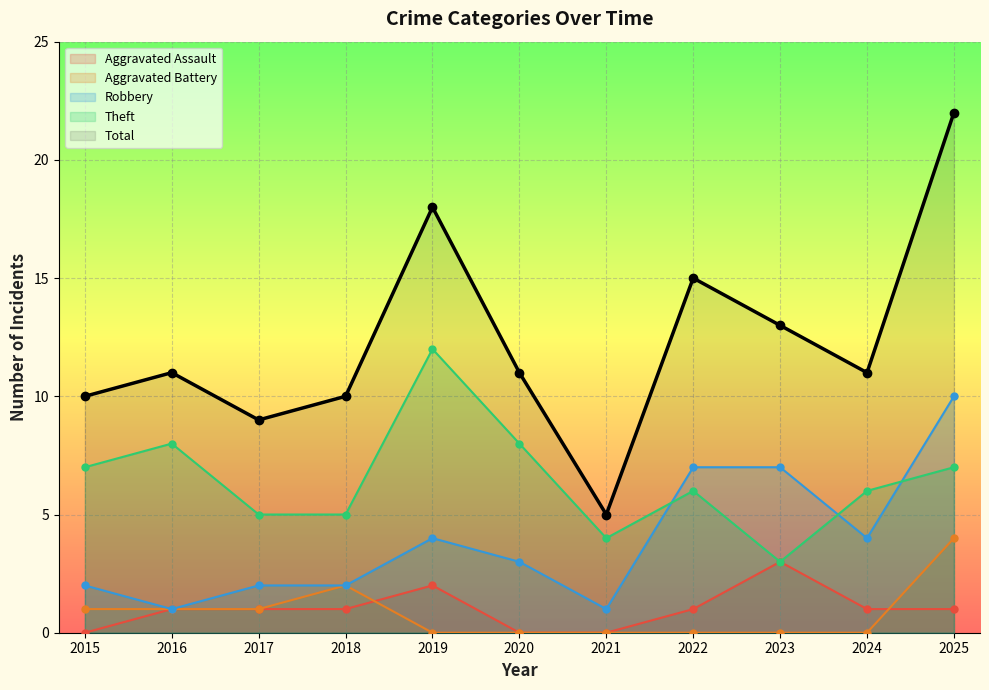

True or false: Aggravated Battery has more than 0 interior local peaks.

True